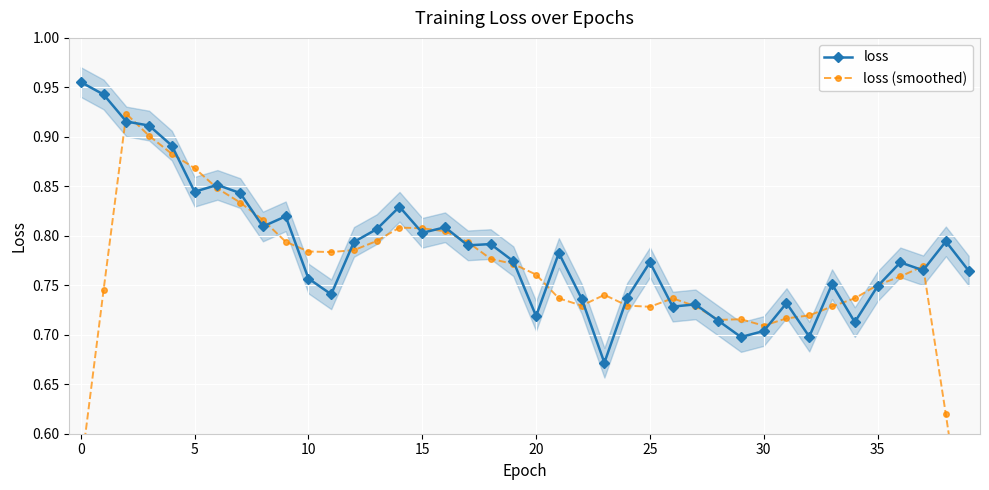

The loss series shows 0.5 at 5. True or false?

False